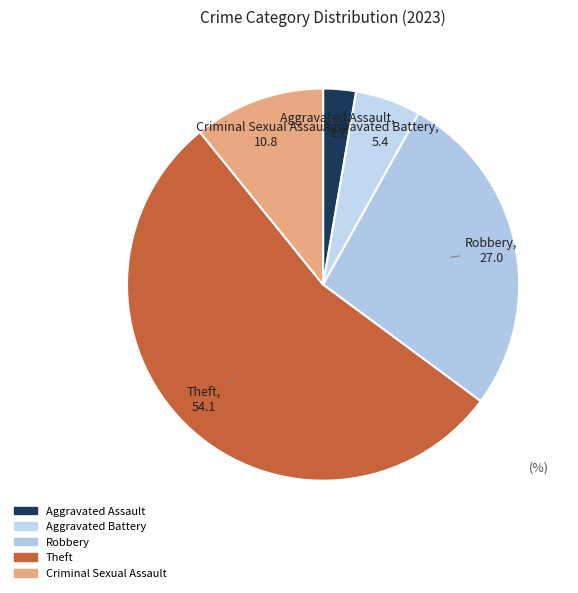

Rank the categories by value from lowest to highest.

Aggravated Assault, Aggravated Battery, Criminal Sexual Assault, Robbery, Theft